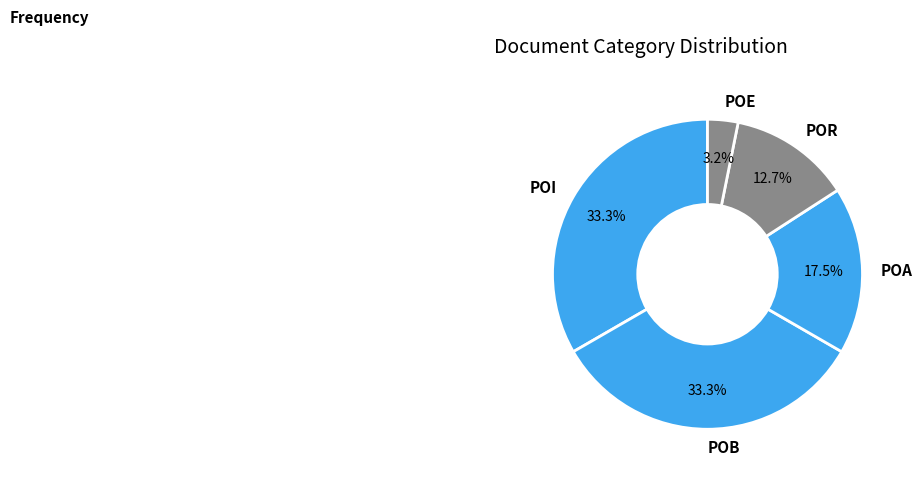

Does any single category account for the majority?

No